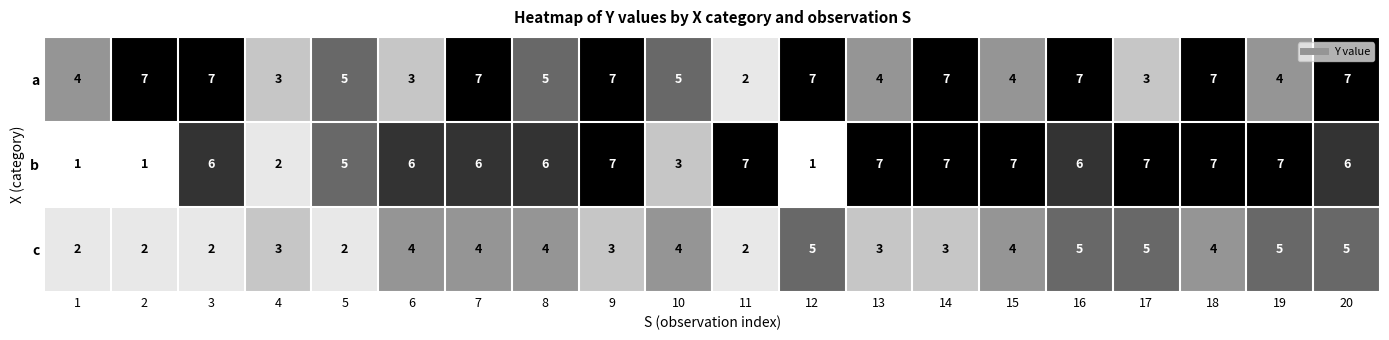

Rank the series at 13 from highest to lowest value.

b, a, c